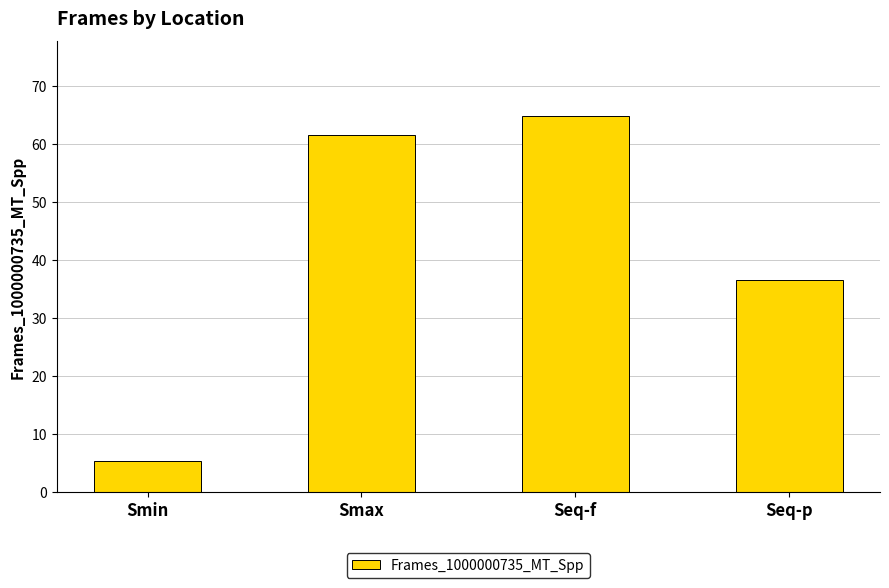

How many bars are there in total?

4